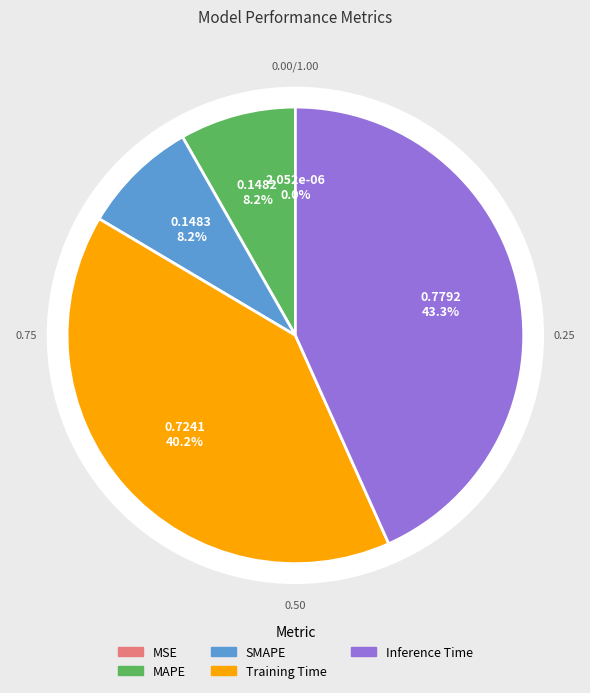

Rank the categories by value from highest to lowest.

Inference Time, Training Time, SMAPE, MAPE, MSE